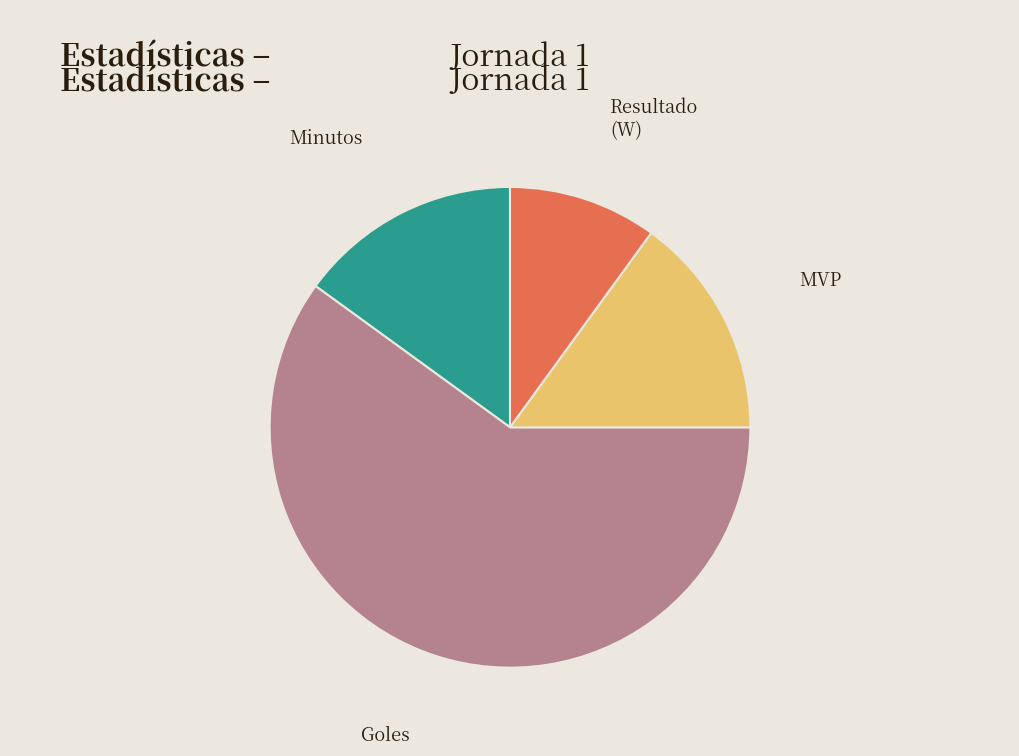

Does Goles account for over 50% of the chart?

Yes